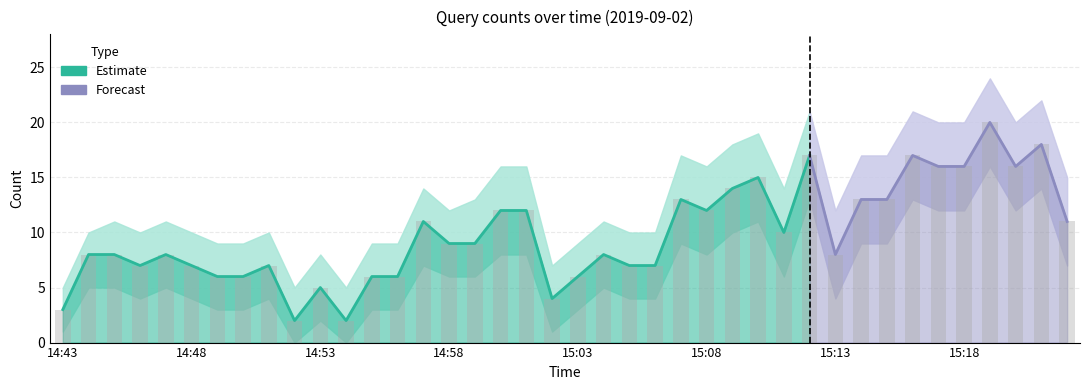

What is the difference between the second highest and second lowest values in the Upper series?

17